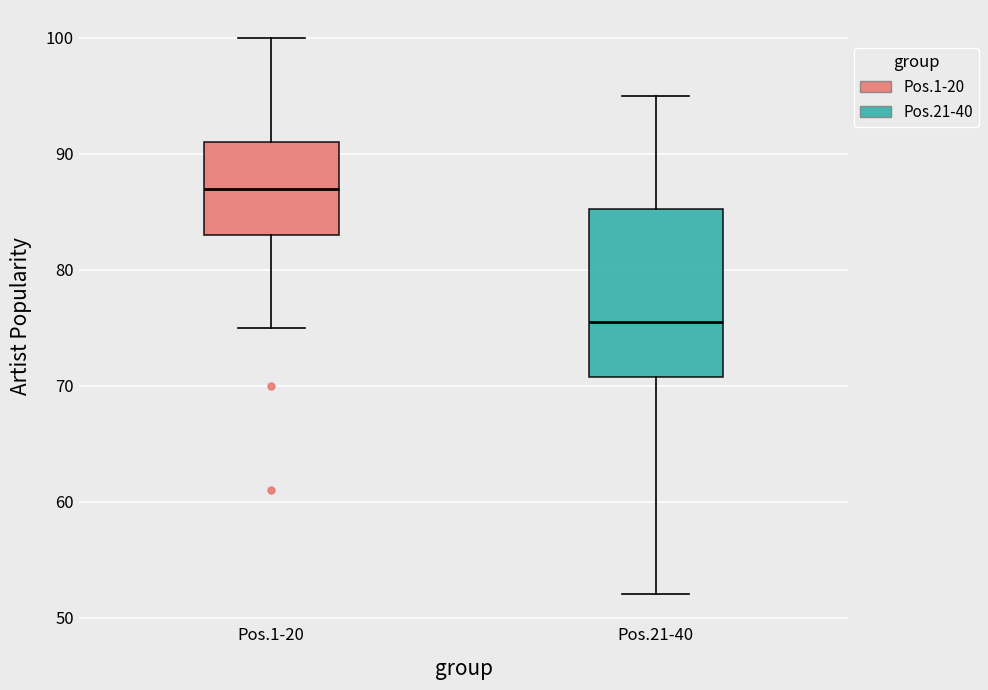

Which box's median line is the highest?

Pos.1-20